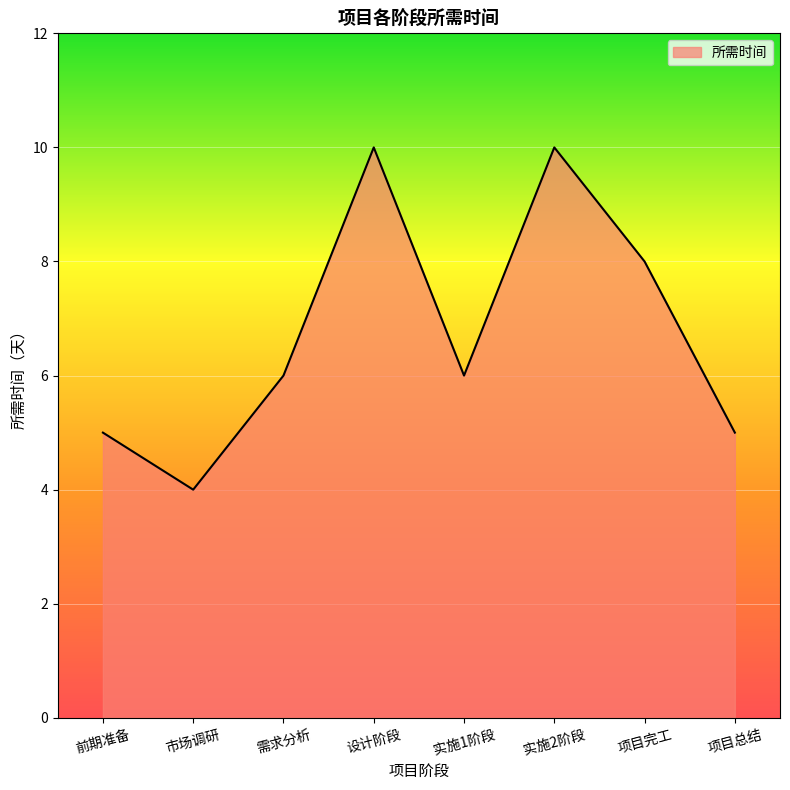

Read the value at 项目总结.

5